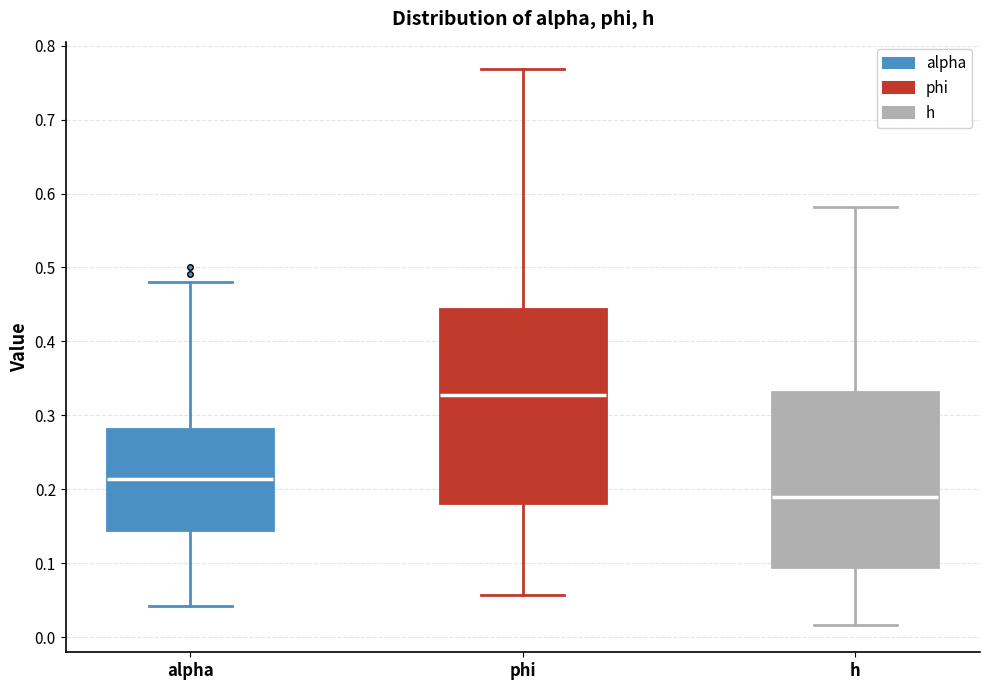

Where is the lower edge of the box for phi on the y-axis? The values are not printed on the chart, so give them approximately, as read against the axis.

0.18